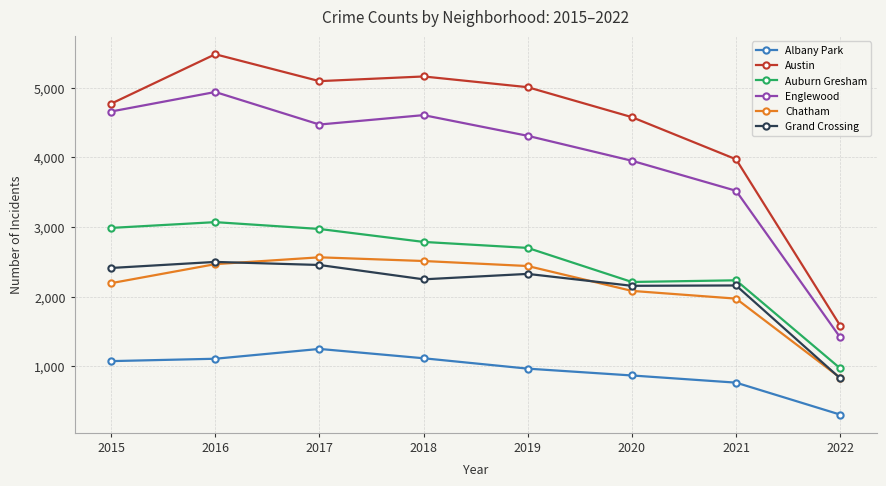

What is the value of the Austin point at the 3rd from the left?

5095